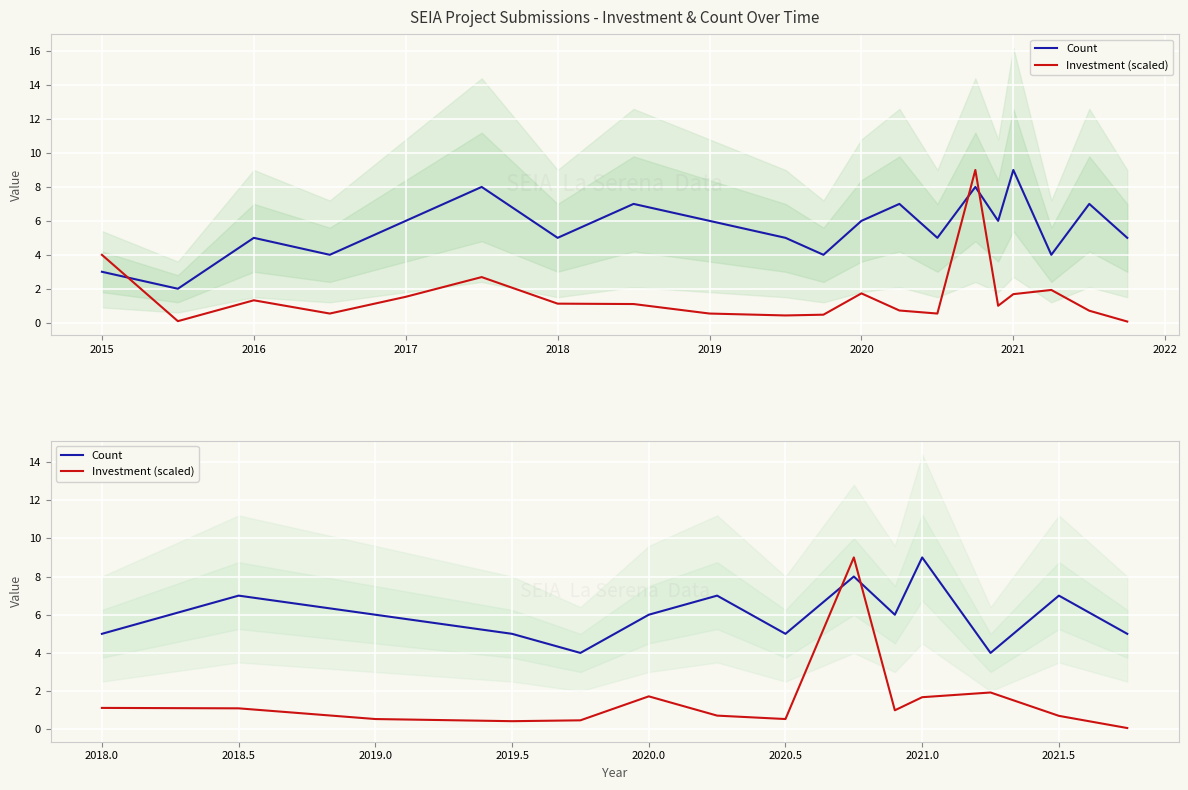

What are all the series names shown in the legend?

Count, Investment (scaled)